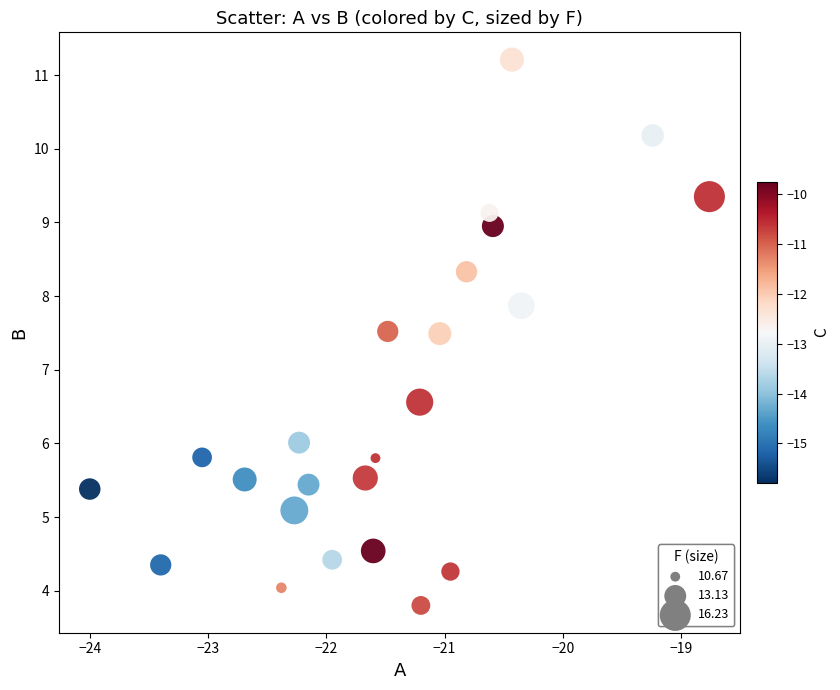

What is the range of Y values (max minus min)?

7.4